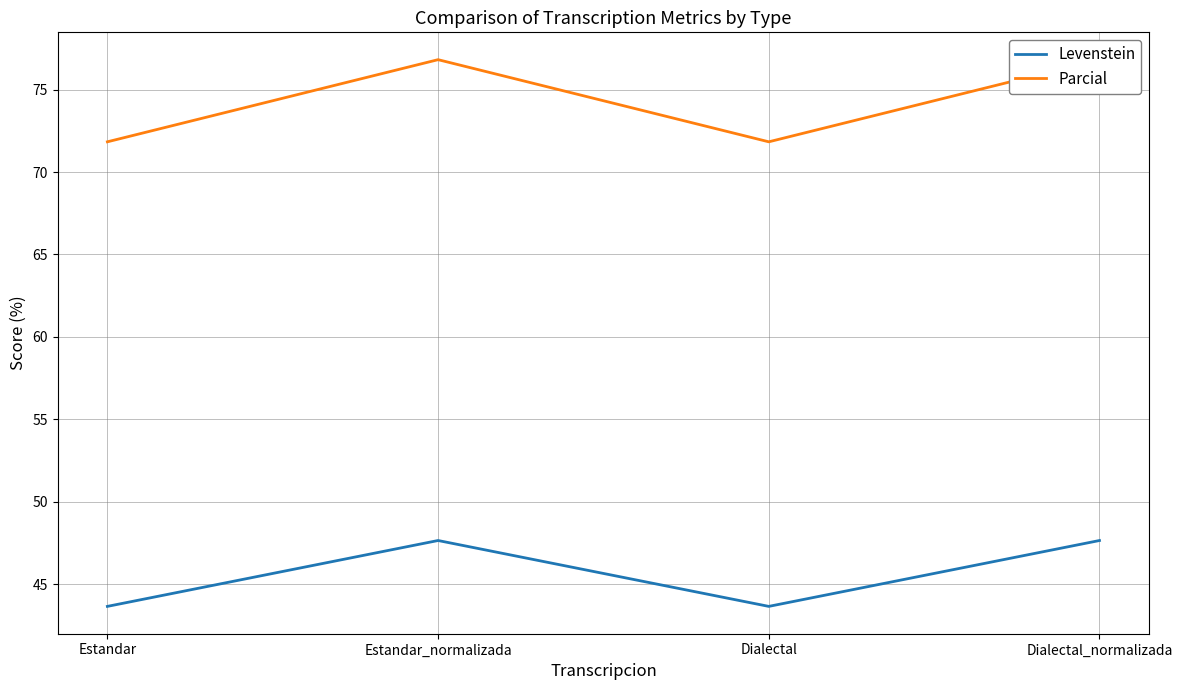

Reading left to right, what are all the values shown in this chart?

Levenstein: 43.7	47.7	43.7	47.7
Parcial: 71.8	76.8	71.8	76.8